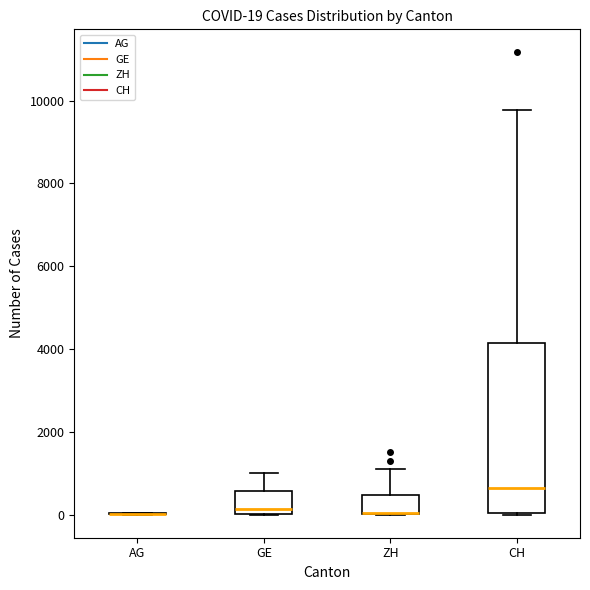

Comparing the boxes themselves (not the whiskers), which one is the tallest?

CH